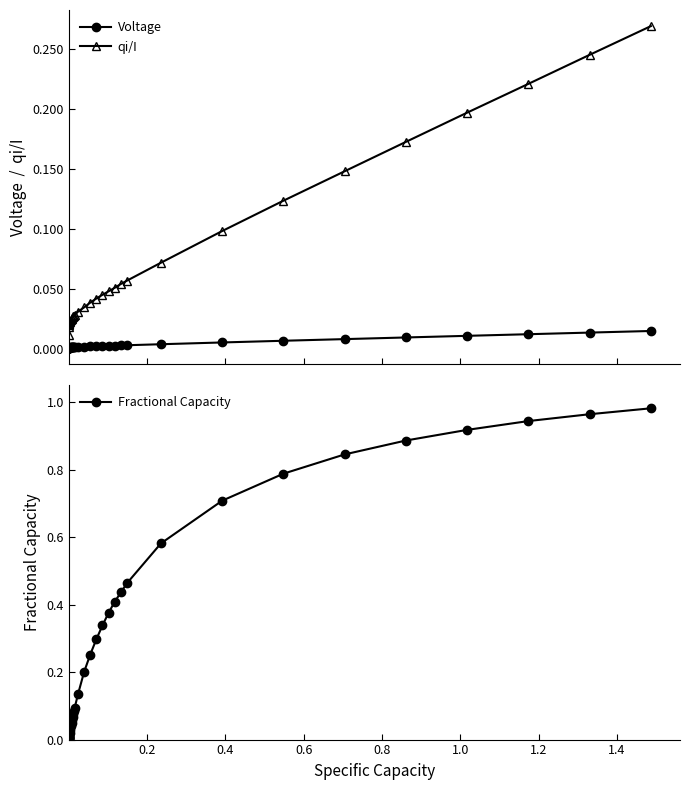

What are all the series names shown in the legend?

Voltage, qi/I, Fractional Capacity